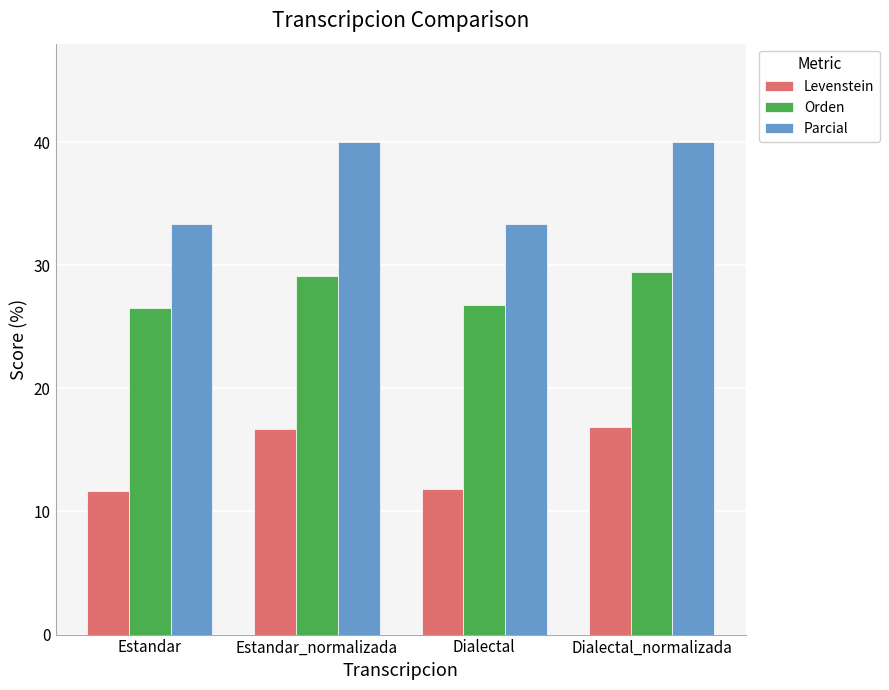

Is the value of Levenstein at Dialectal_normalizada greater than the value of Parcial at Dialectal_normalizada?

No